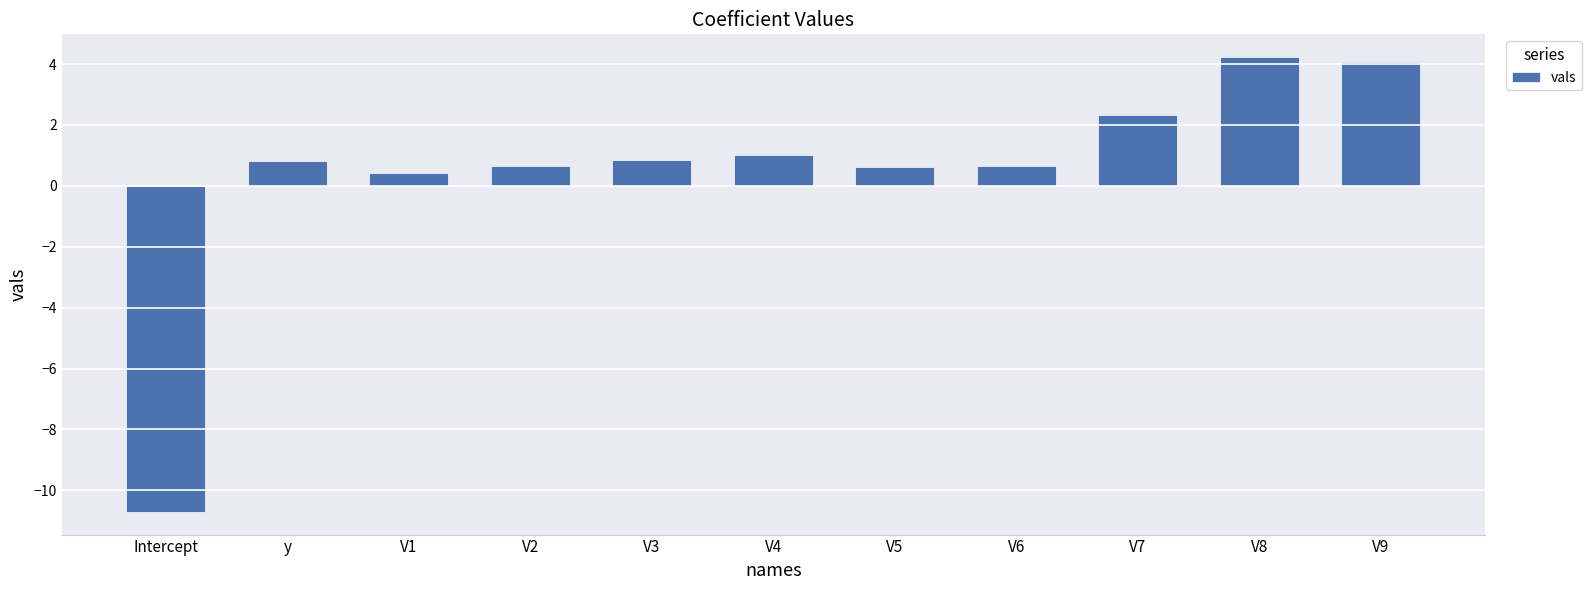

Where does the data first go above 0?

y